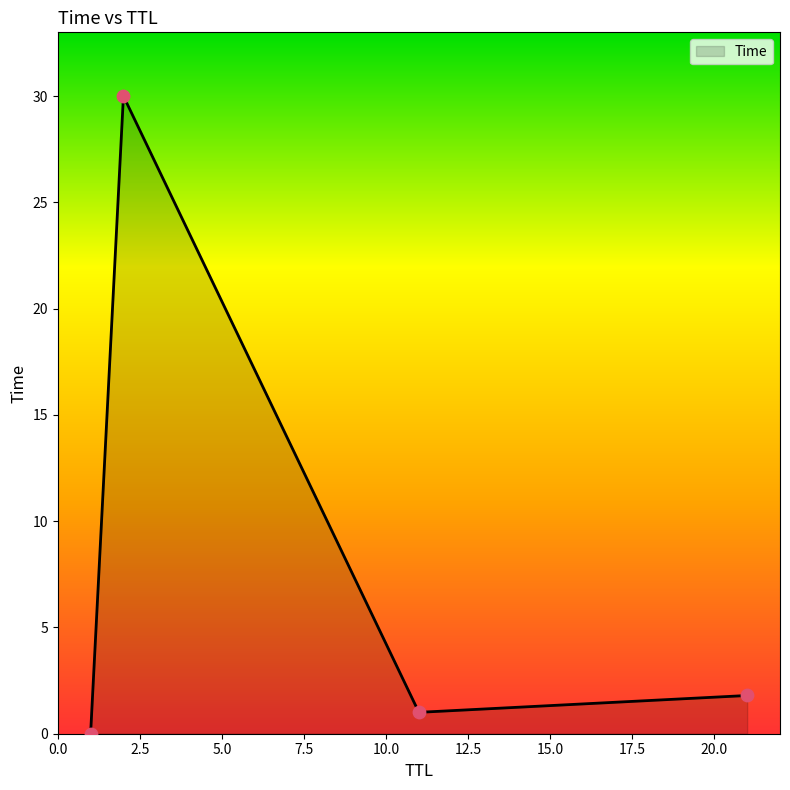

What is the average value?

8.2